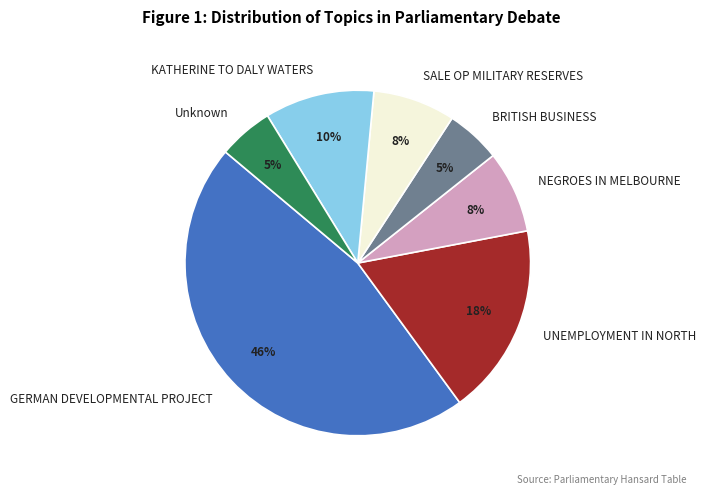

Count the number of slices in the pie.

7